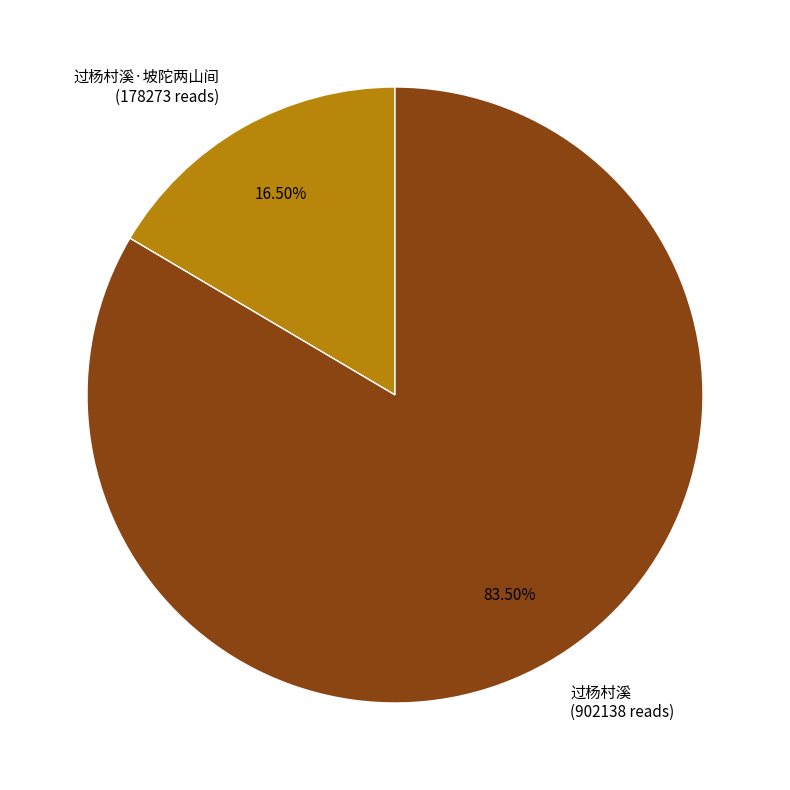

Between 过杨村溪 and 过杨村溪·坡陀两山间, which is larger?

过杨村溪